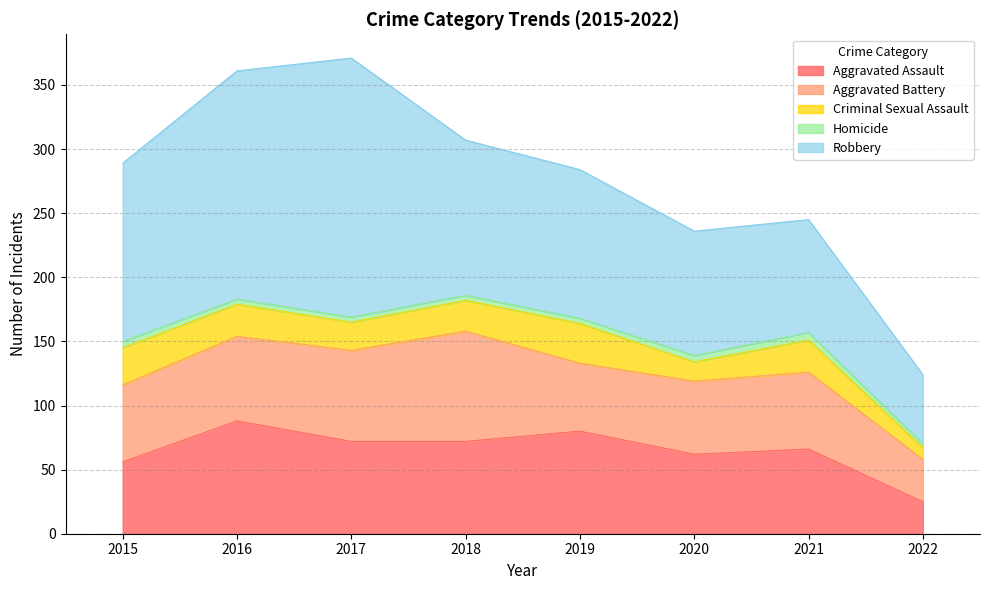

What is the minimum value shown in the chart?

3